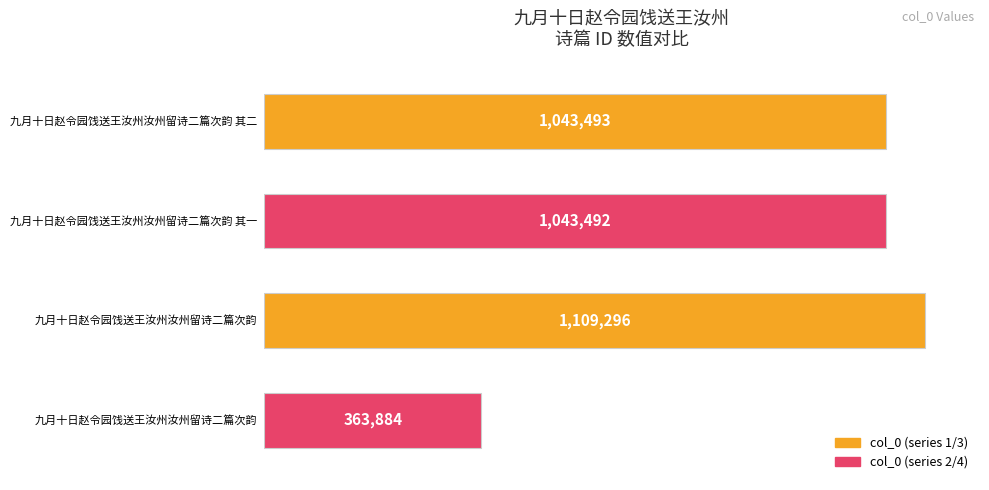

Are the bars horizontal?

Yes